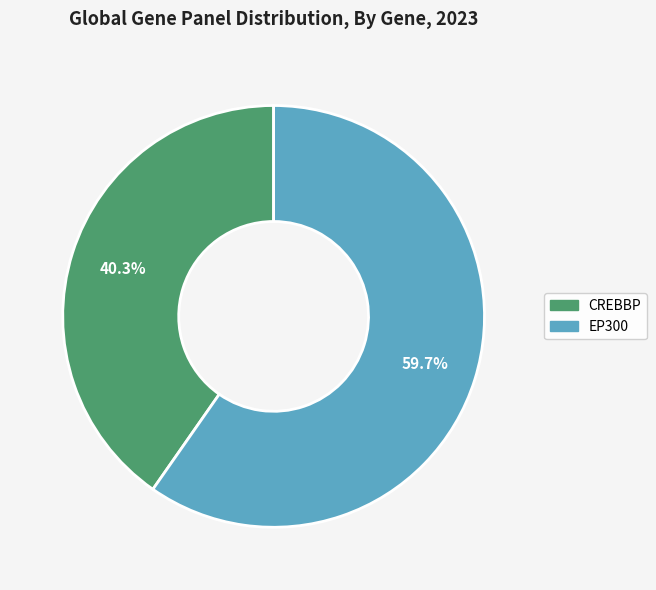

Which slice is the smallest?

CREBBP